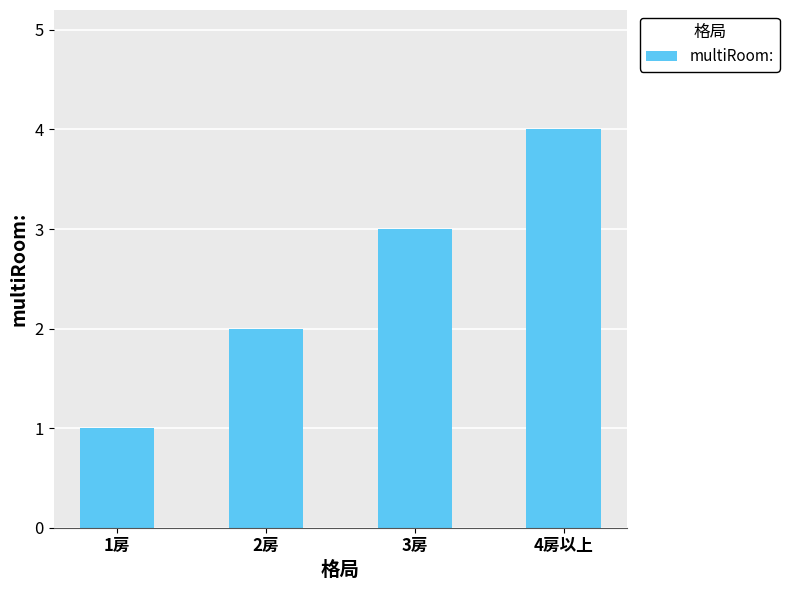

Count the number of categories in the chart.

4